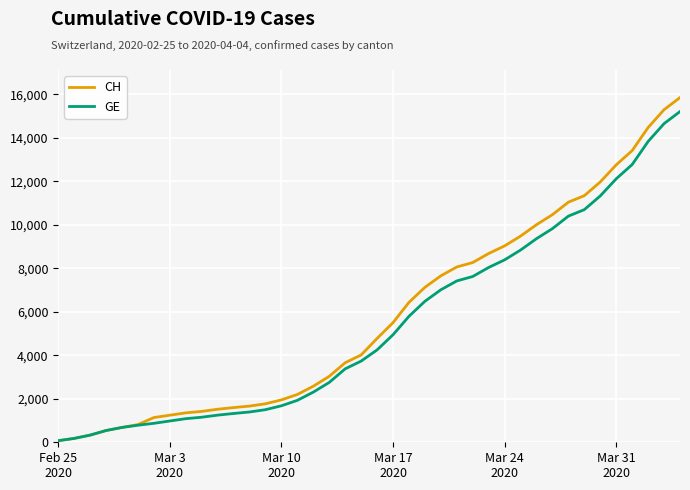

What is the maximum value shown in the chart?

15850